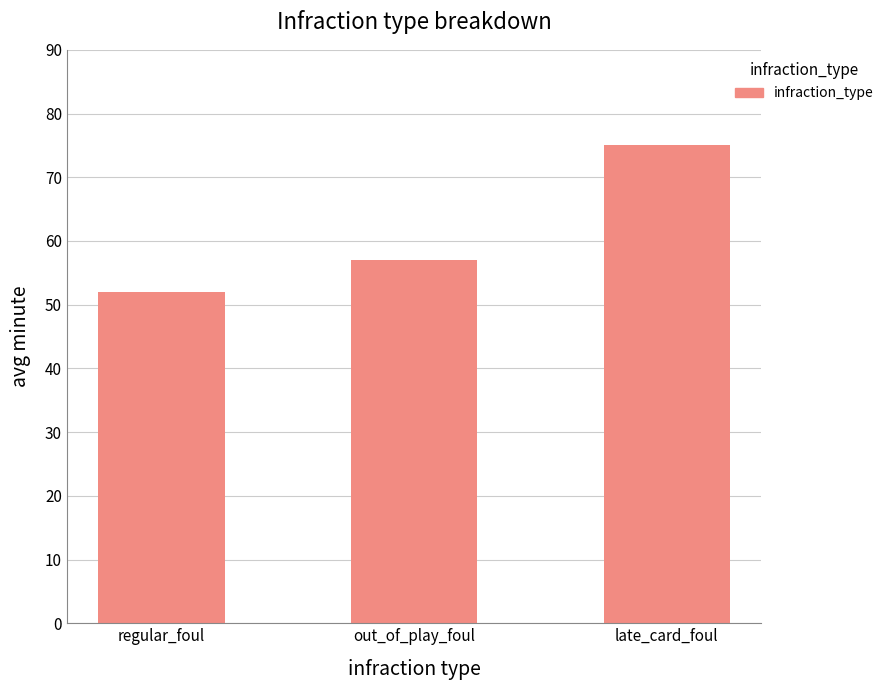

How many categories are shown in the chart?

3